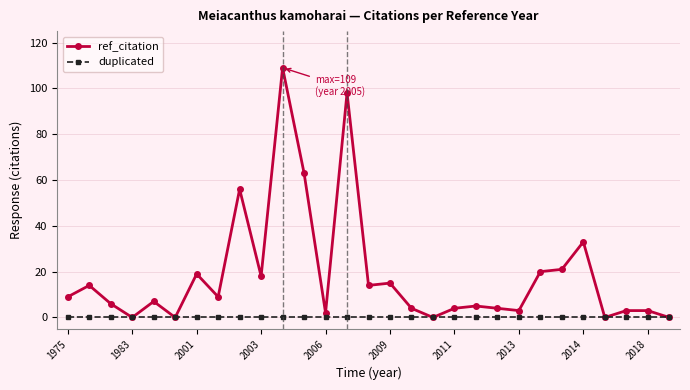

Which series has the widest spread of values?

ref_citation